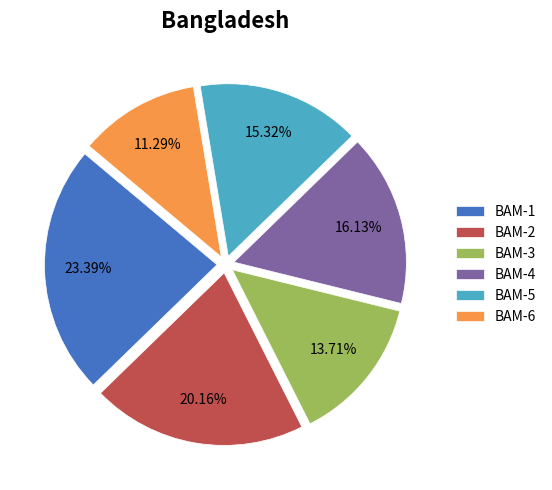

To the nearest percent, what is the difference between the largest and smallest slice percentages?

12%